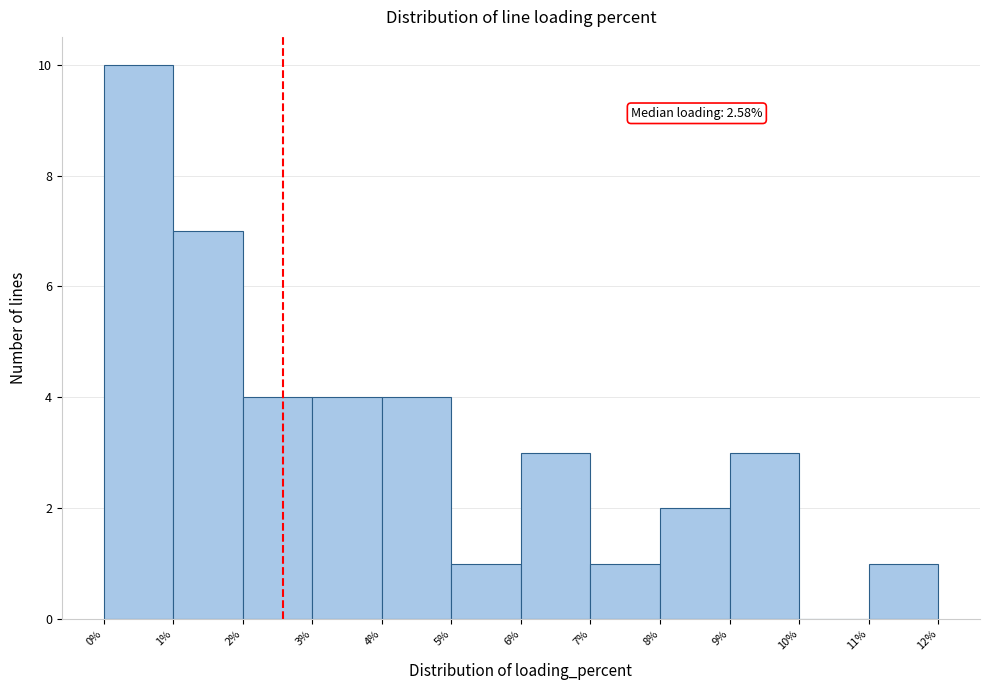

Which range on the x-axis has the tallest bar?

0% to 1%